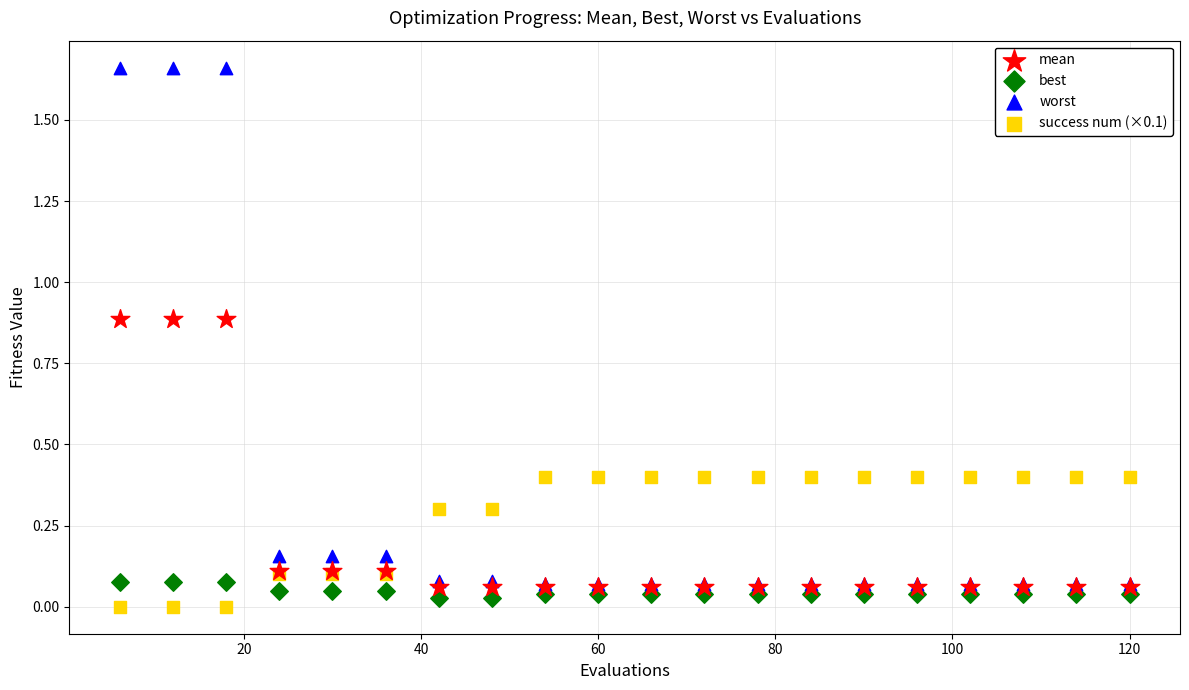

What are all the series names shown in the legend?

mean, best, worst, success num (×0.1)